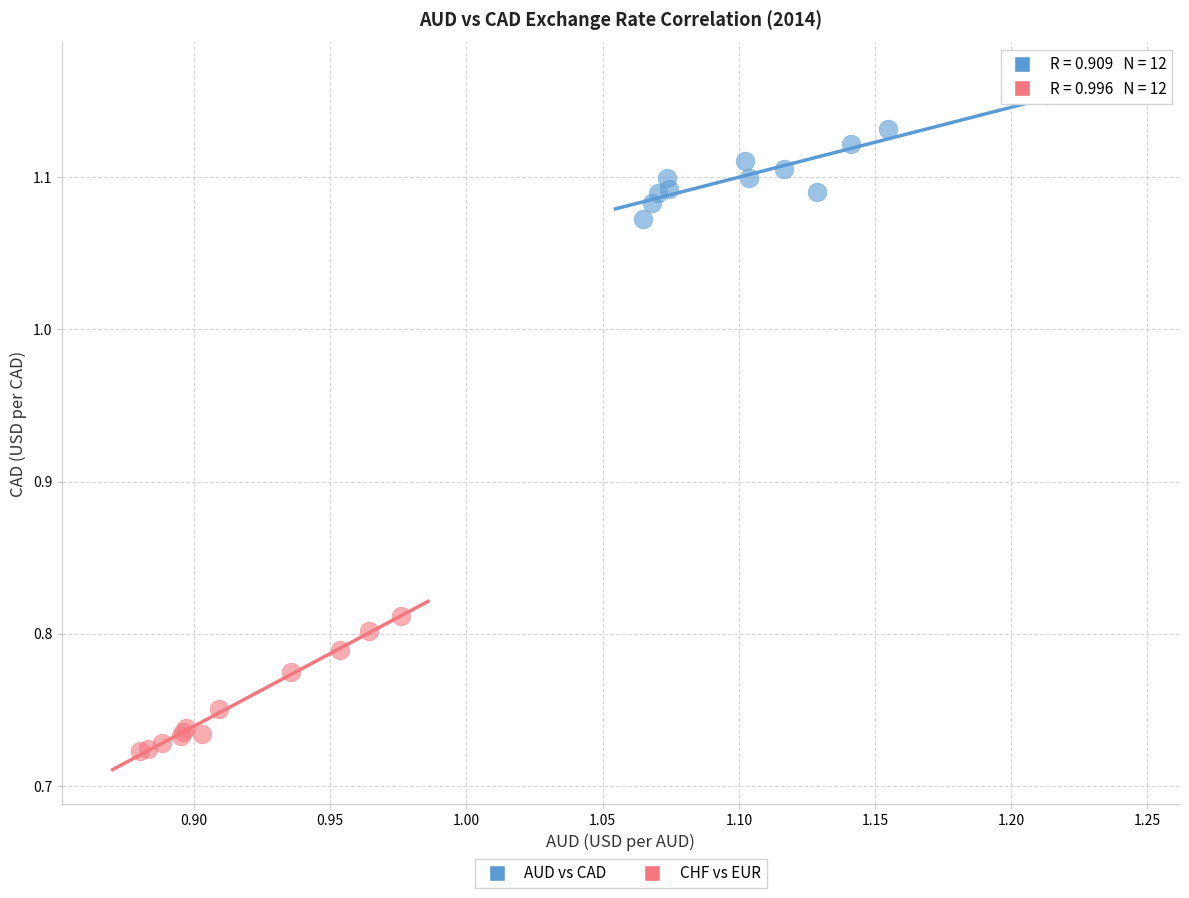

Which series has the largest Y range (max minus min)?

CHF vs EUR